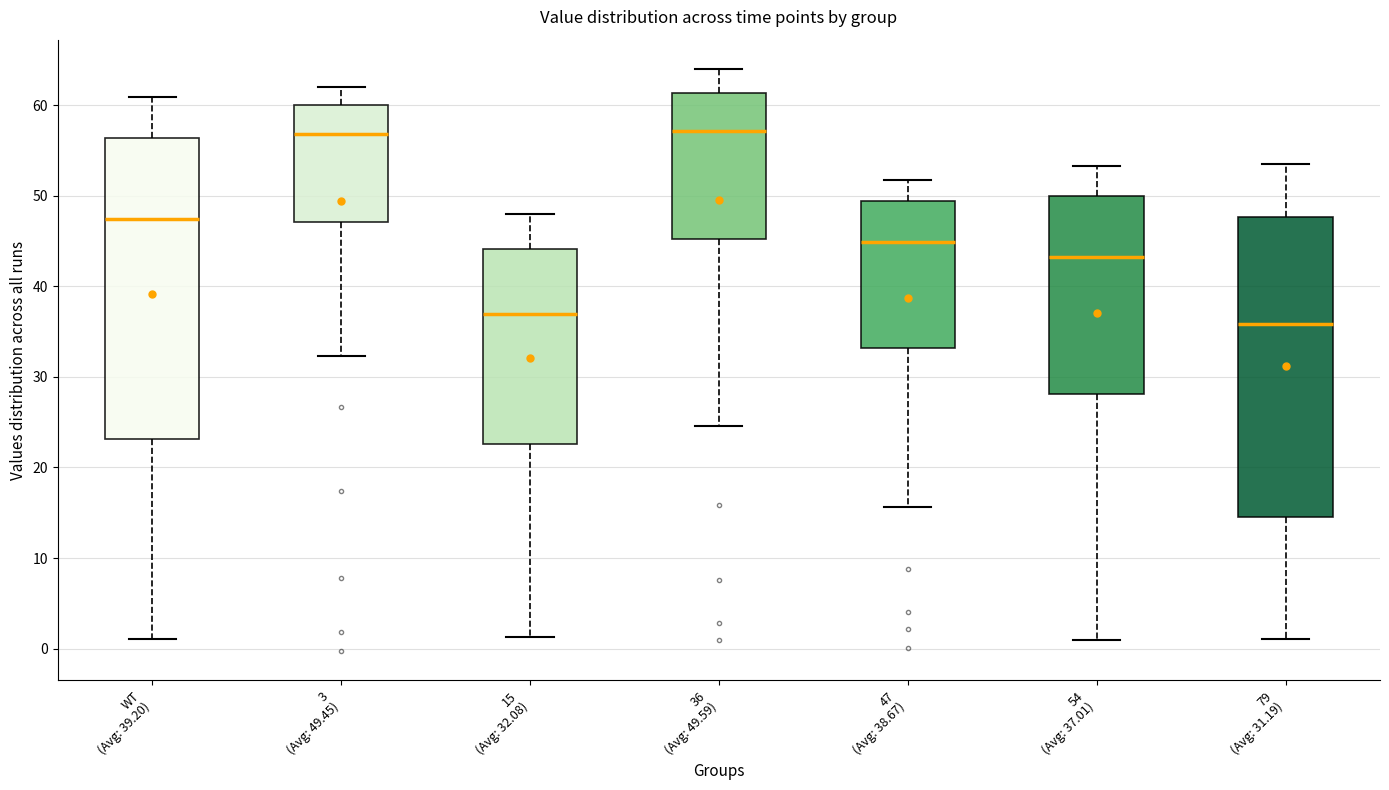

Where does the median line of the box for 3 (Avg: 49.45) sit on the y-axis? The values are not printed on the chart, so give them approximately, as read against the axis.

57